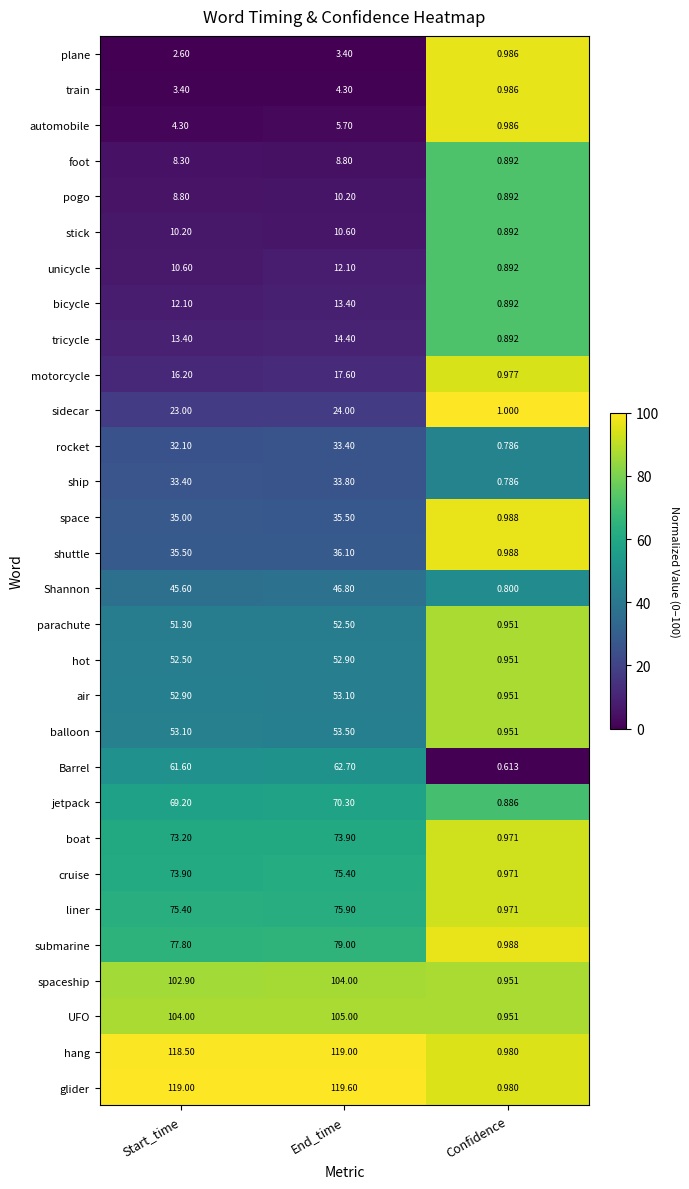

Which series has the largest range (max minus min)?

glider